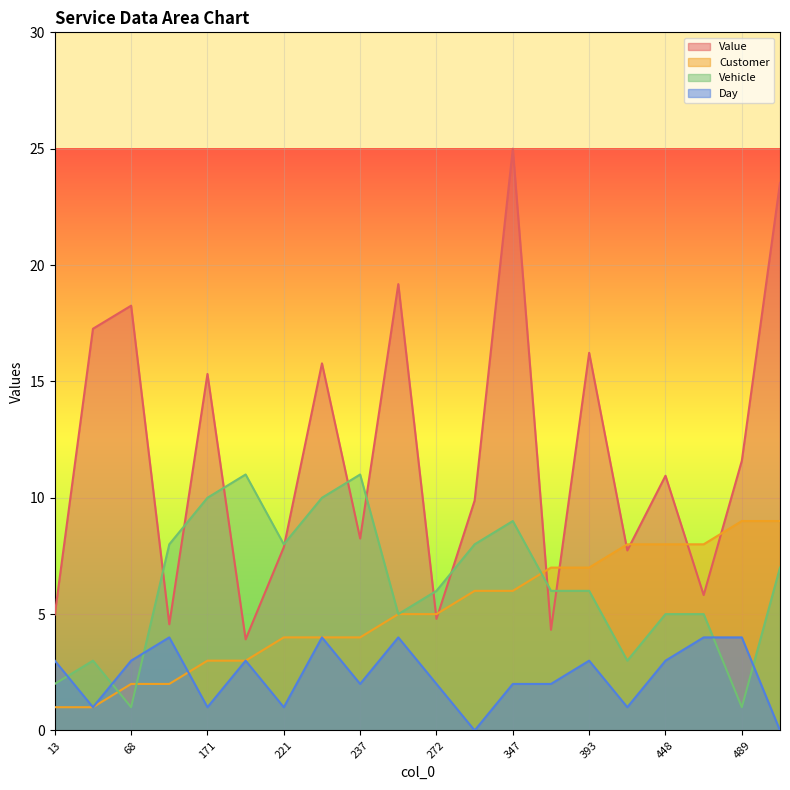

After their last crossing, which series has the higher values: Value or Customer?

Value